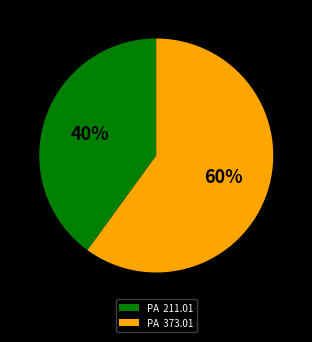

Which slice is the smallest?

PA 211.01